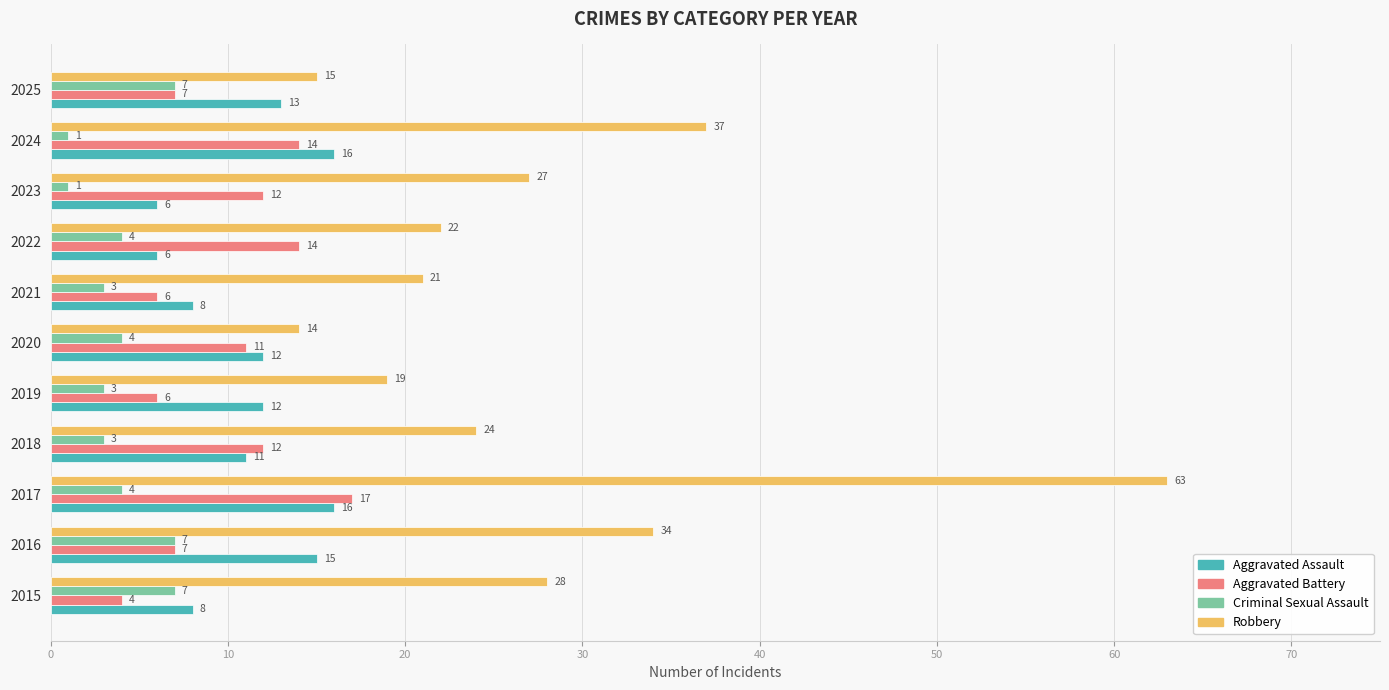

True or false: Aggravated Battery has a value of 11 at 2020.

True